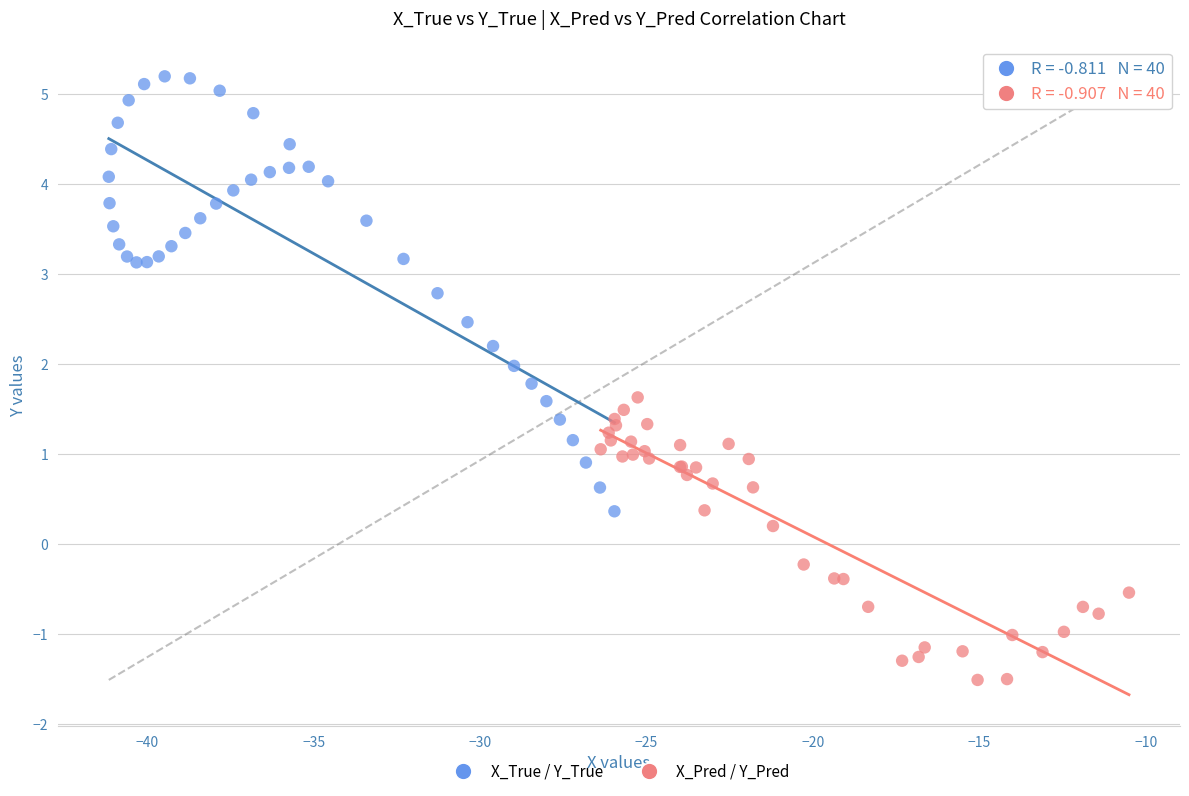

Which series contains the lowest Y value?

X_Pred / Y_Pred